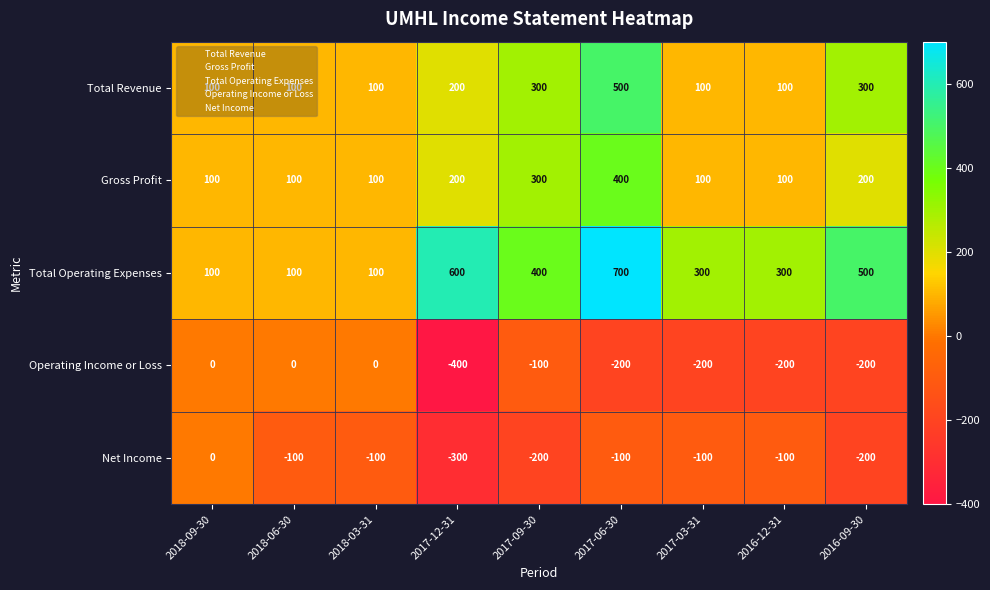

What is the difference between the highest and lowest values at 2016-12-31?

500